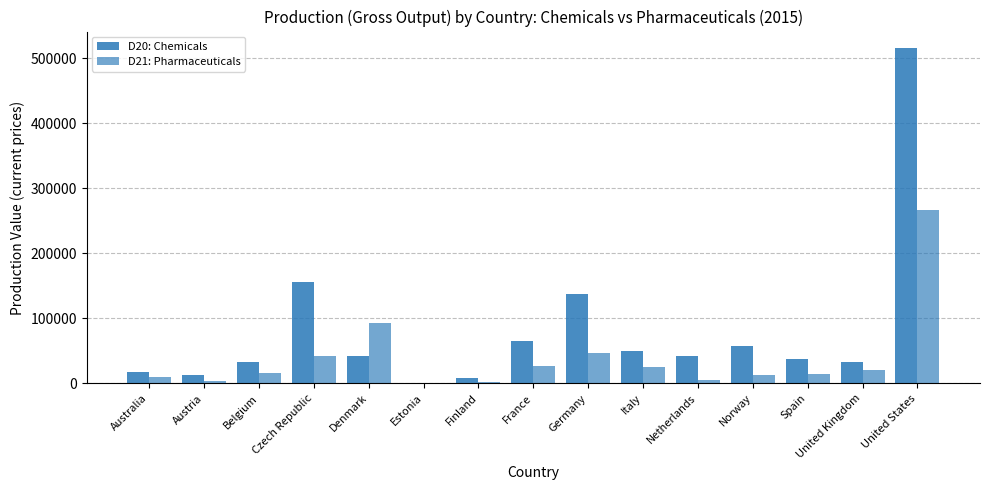

How many values in the D21: Pharmaceuticals series exceed 15967?

8